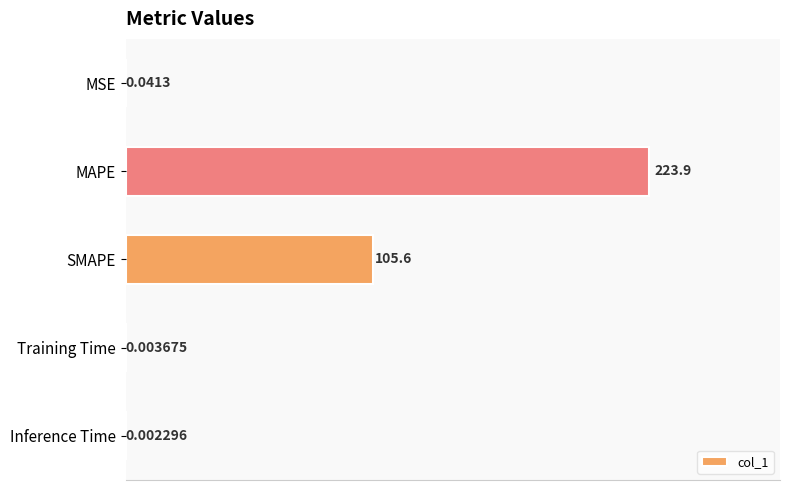

What is the change in value from MAPE to Inference Time?

-223.9